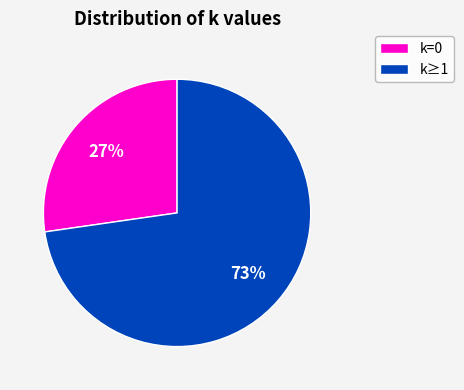

Which slice is the smallest?

k=0